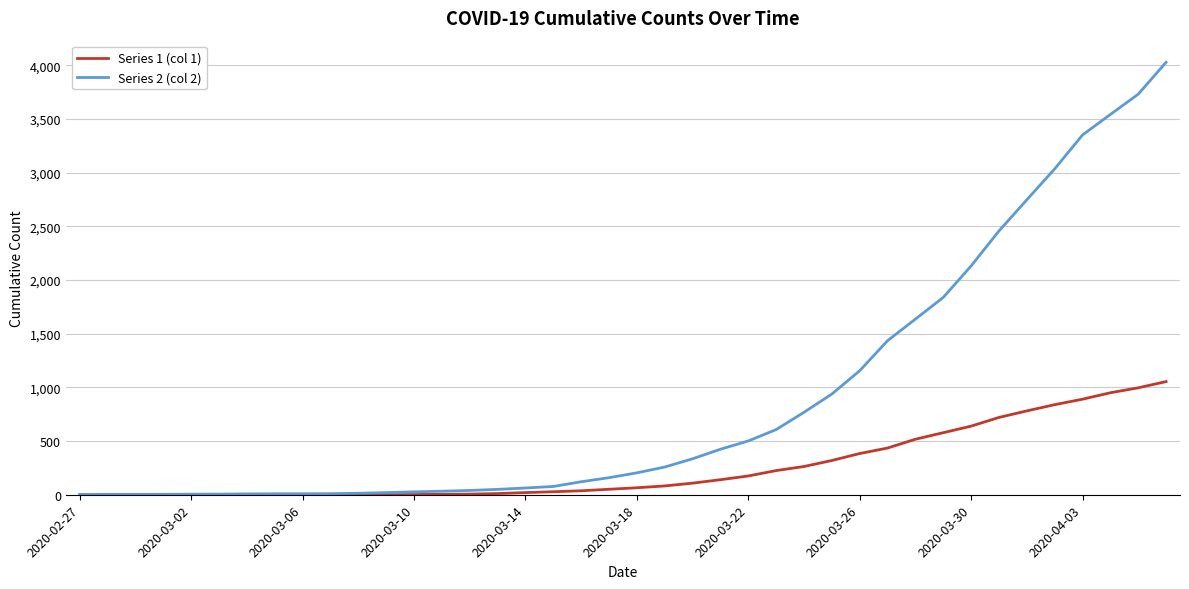

Which series has the largest total across all categories?

Series 2 (col 2)